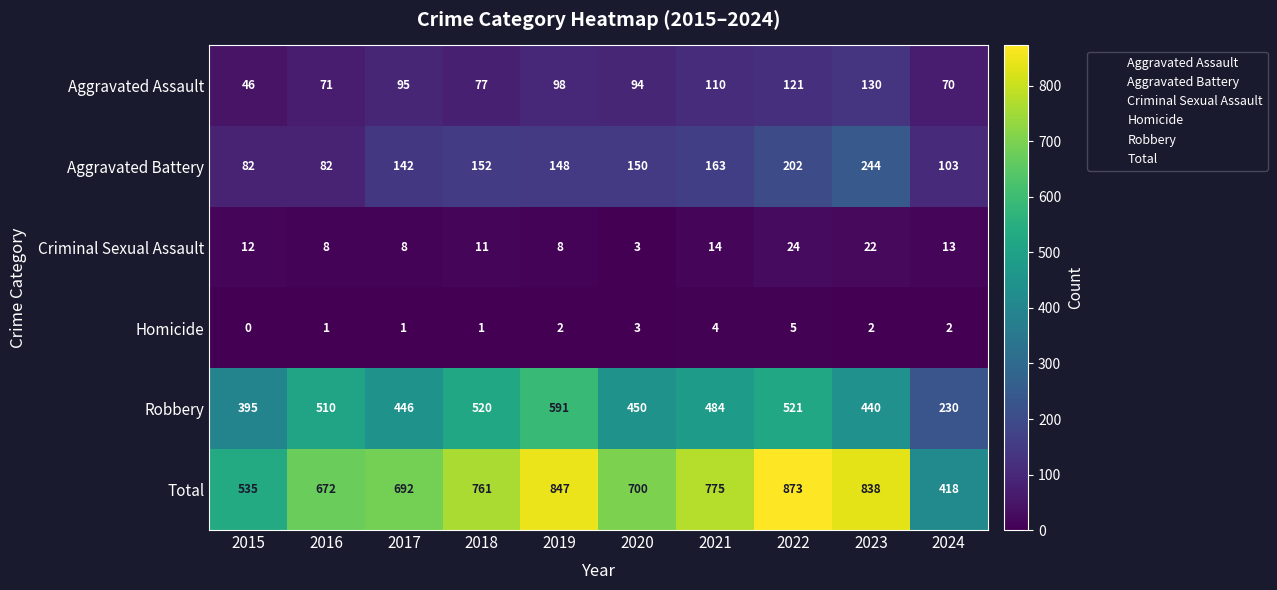

How many categories are shown in the chart?

10